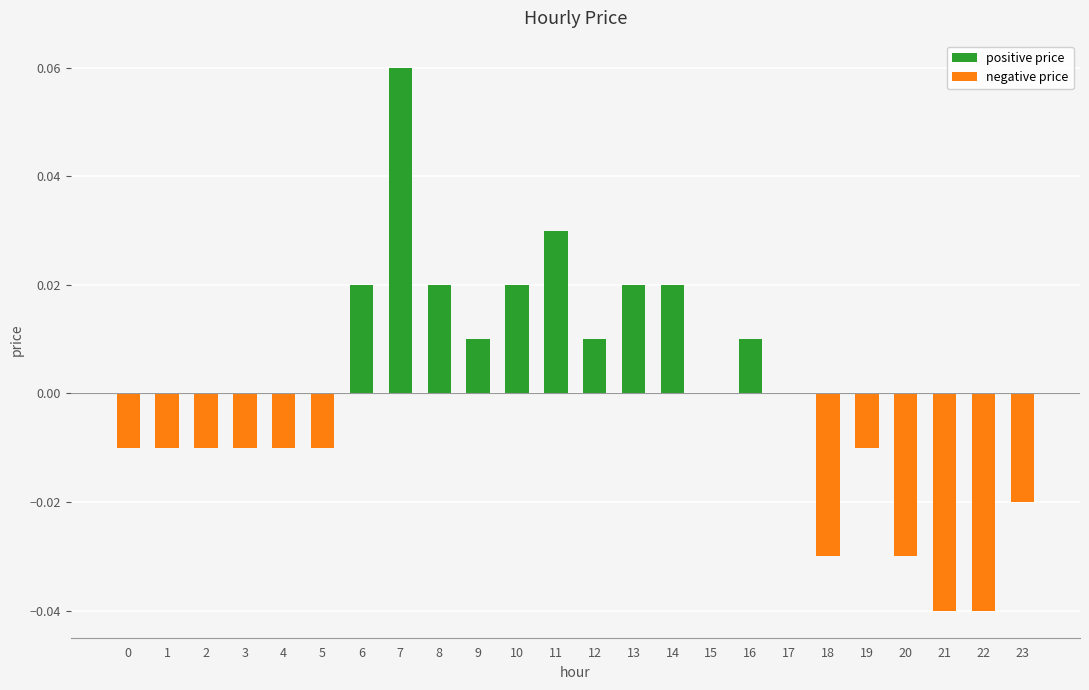

Are the bars horizontal?

No